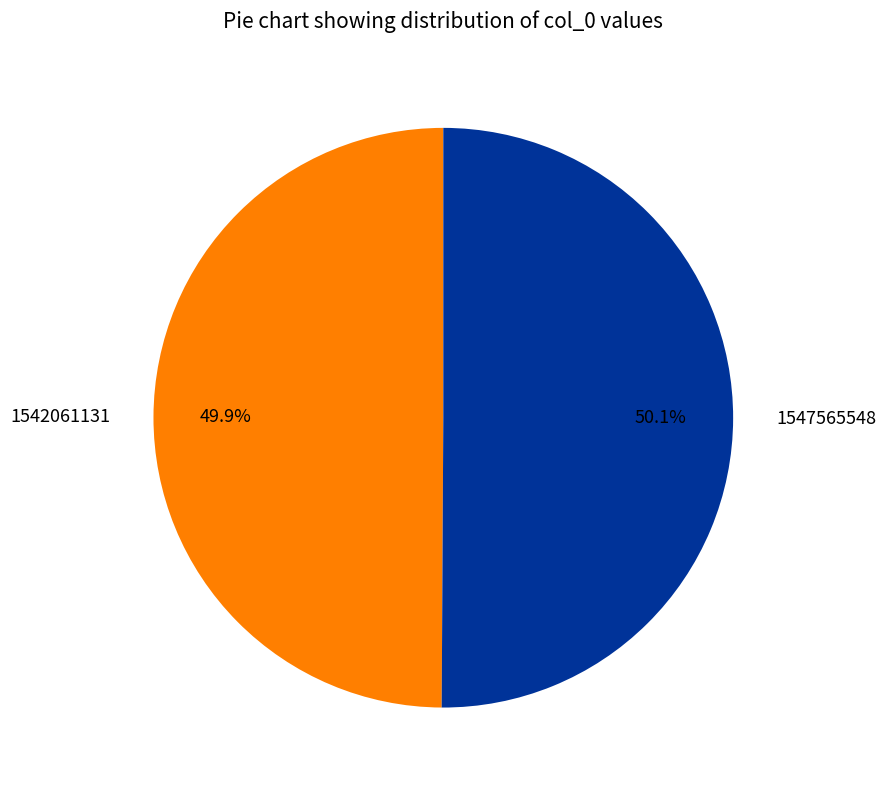

What is the total percentage of 1547565548 and 1542061131?

100.0%